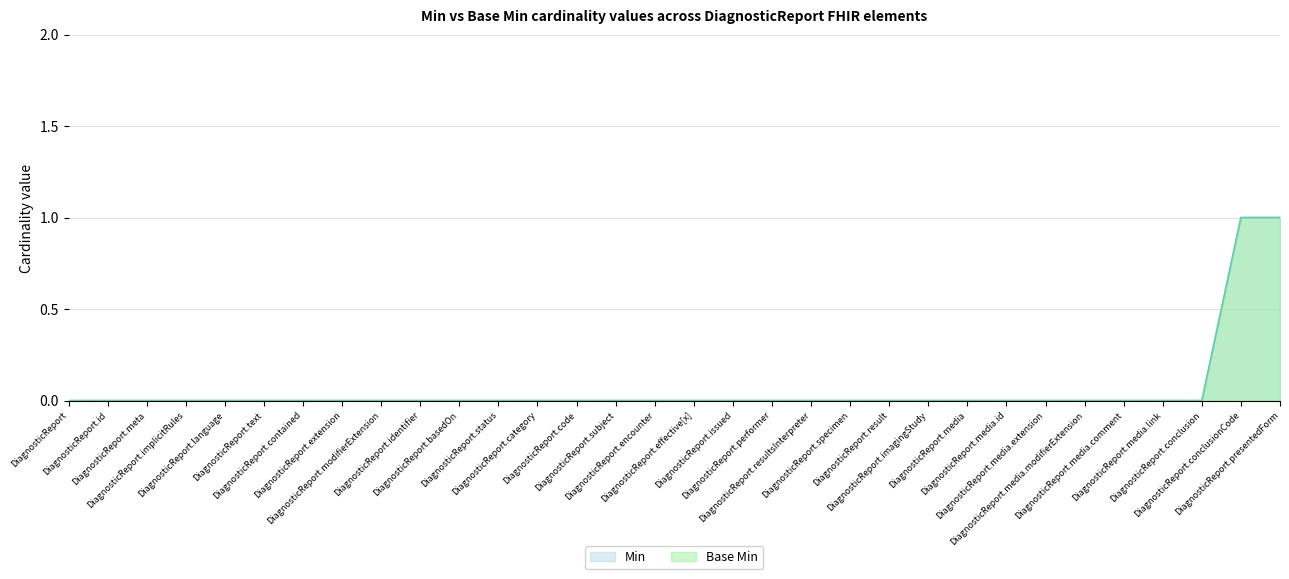

True or false: Base Min and Min intersect in this chart.

False